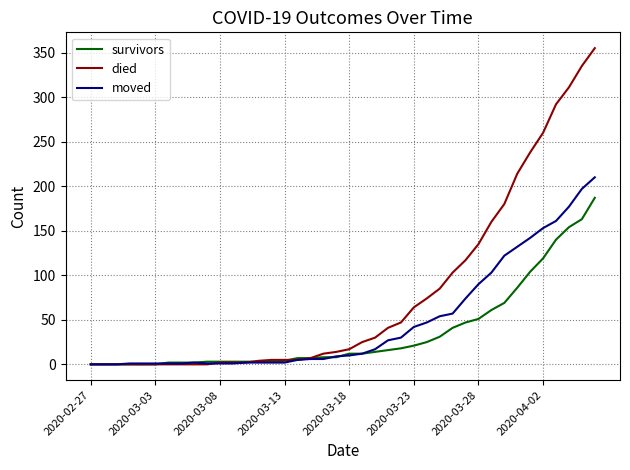

What is the maximum value shown in the chart?

355